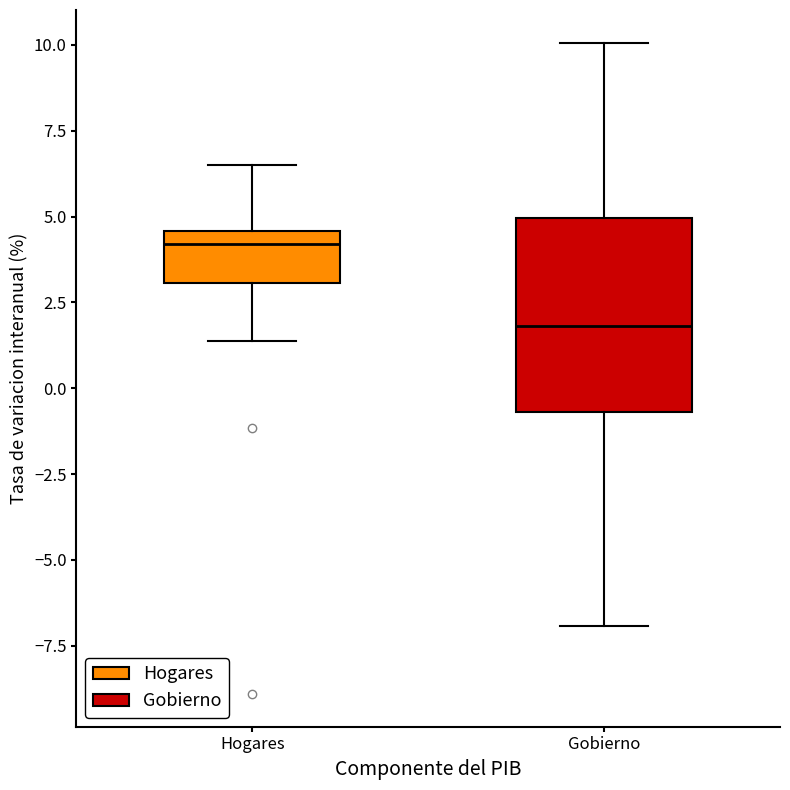

Reading left to right, transcribe this box plot: for each box, give where its median line is, the range the box spans, and where its two whiskers end, as read against the y-axis. The values are not printed on the chart, so give them approximately, as read against the axis.

Hogares: median 4.0, box 3.0 to 4.5, whiskers 1.5 to 6.5
Gobierno: median 2.0, box -0.5 to 5.0, whiskers -7.0 to 10.0